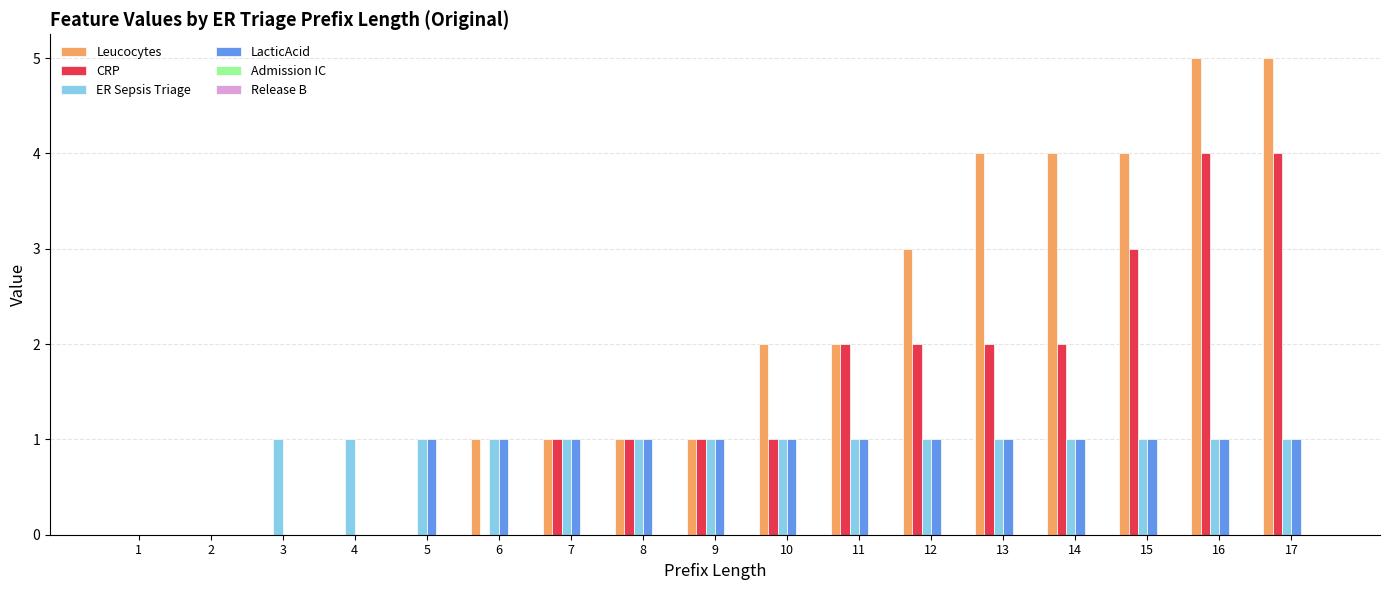

Which series has the largest total across all categories?

Leucocytes